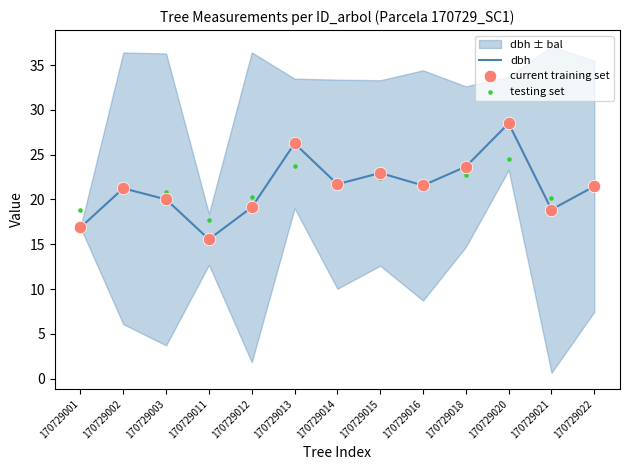

Which series contains the highest Y value?

dbh